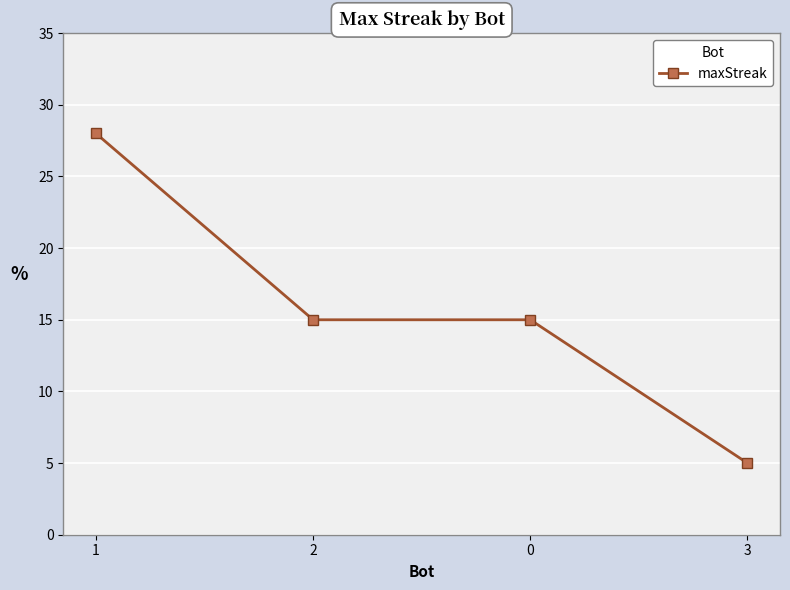

Is this an area chart (filled region under the line)?

No